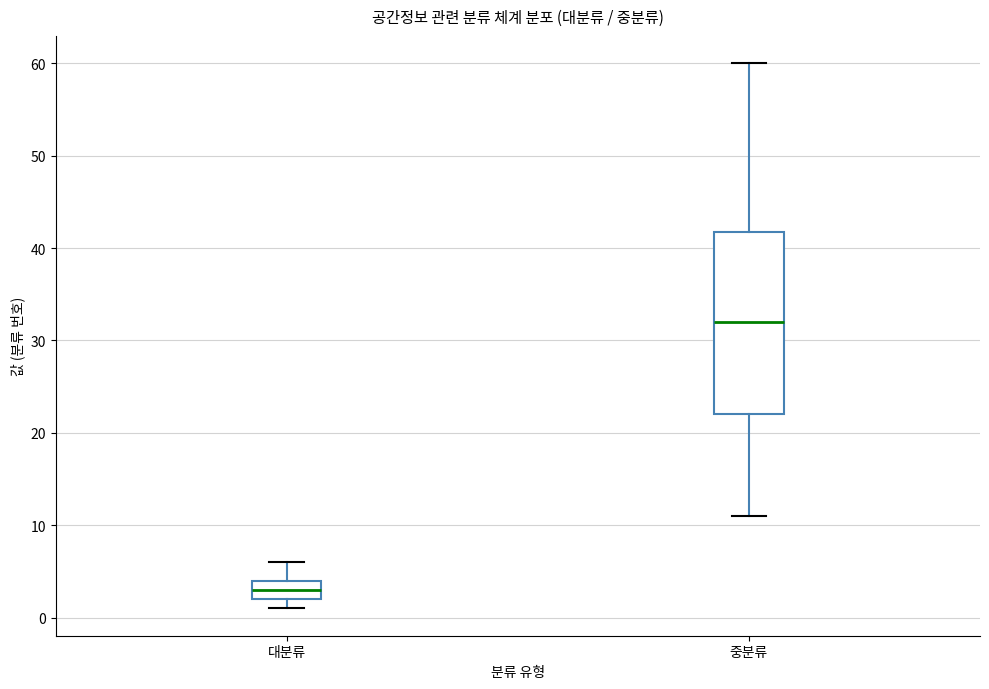

Where is the upper edge of the box for 대분류 on the y-axis? The values are not printed on the chart, so give them approximately, as read against the axis.

4